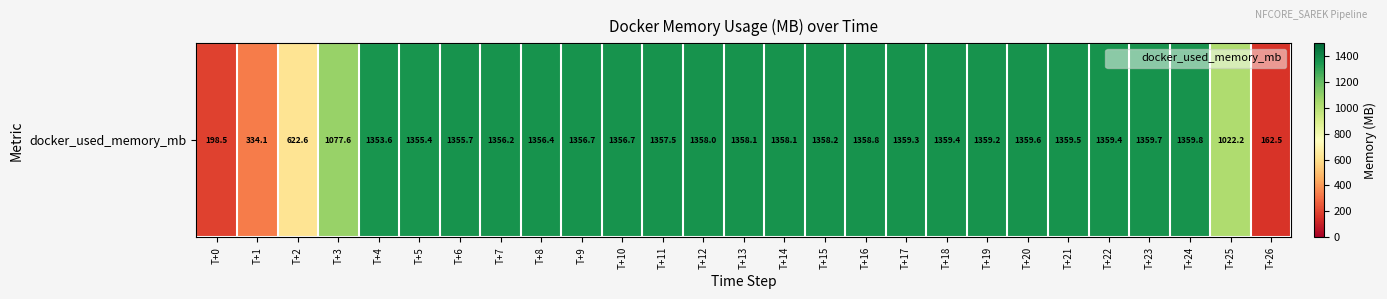

List the labels in order of value, largest first.

T+24, T+23, T+20, T+21, T+18, T+22, T+17, T+19, T+16, T+15, T+14, T+13, T+12, T+11, T+10, T+9, T+8, T+7, T+6, T+5, T+4, T+3, T+25, T+2, T+1, T+0, T+26